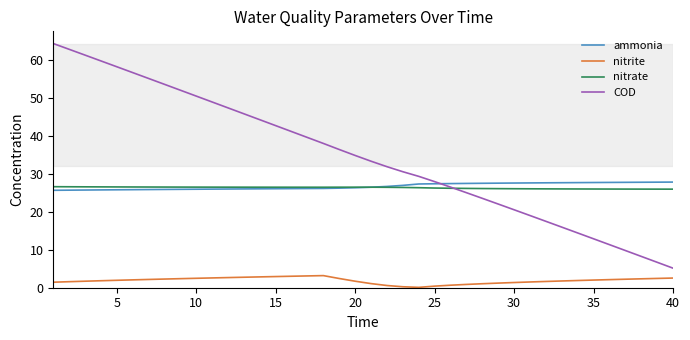

True or false: nitrite and nitrate cross at least once.

False